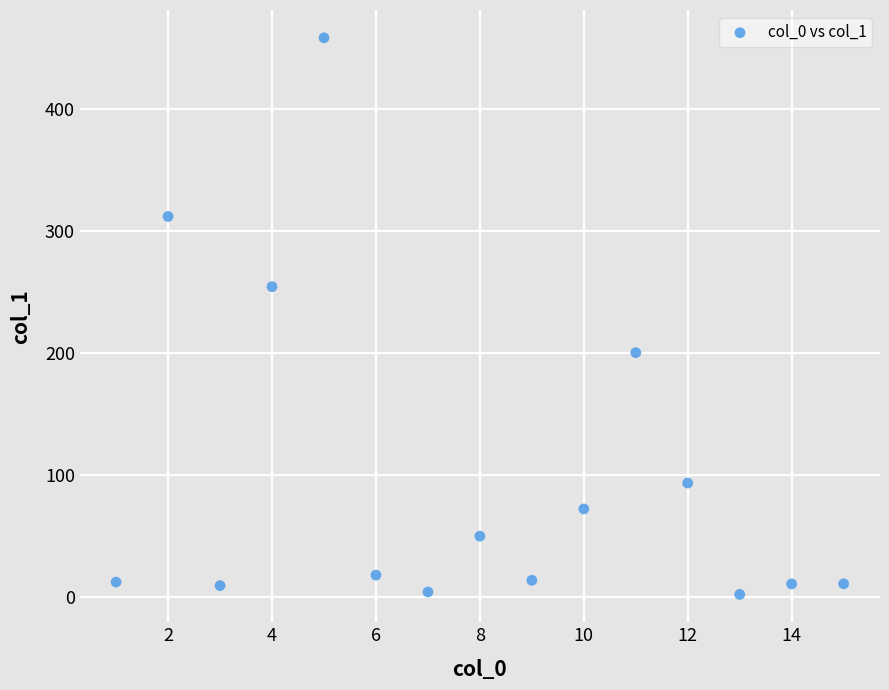

What is the range of Y values (max minus min)?

455.8